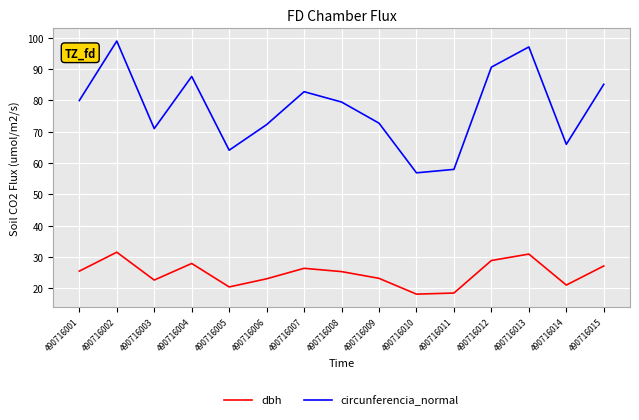

List the series in order of their overall mean, lowest first.

dbh, circunferencia_normal